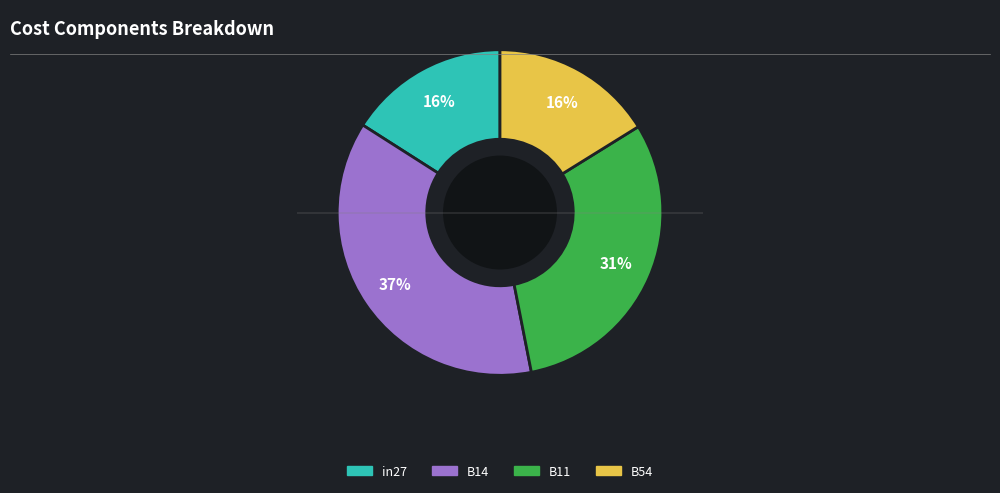

Is there a majority slice in this chart?

No